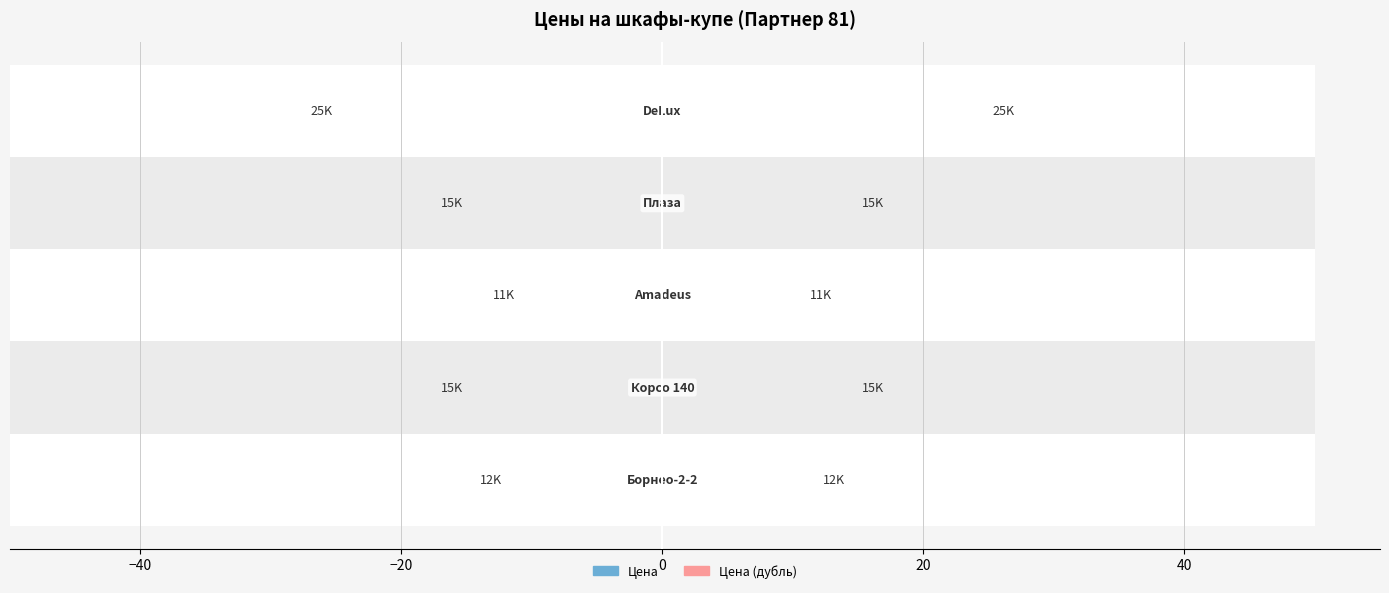

Rank the series by their maximum value, from highest to lowest.

Цена (тыс. руб.) , Цена (тыс. руб.)